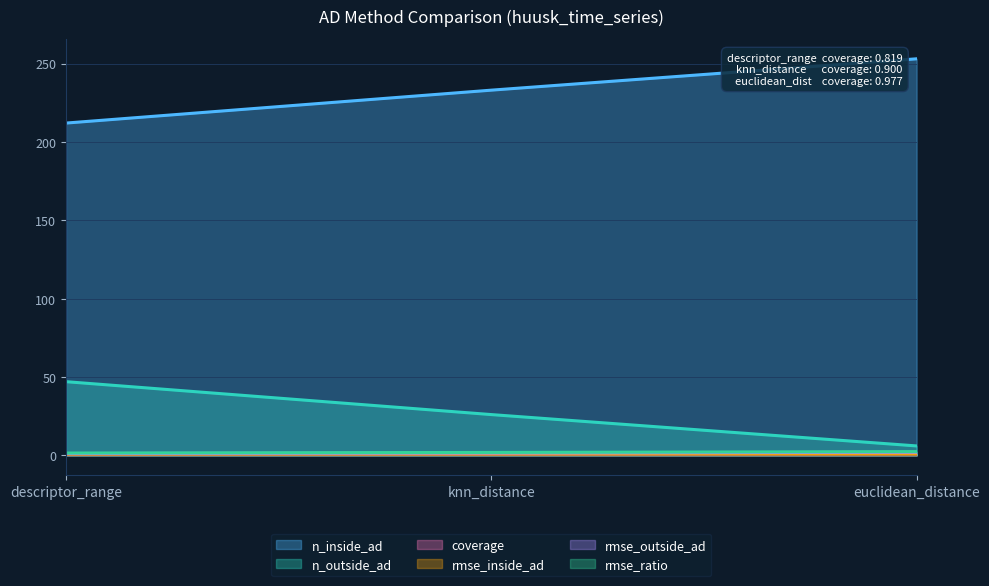

At which label is rmse_inside_ad closest to 0?

knn_distance